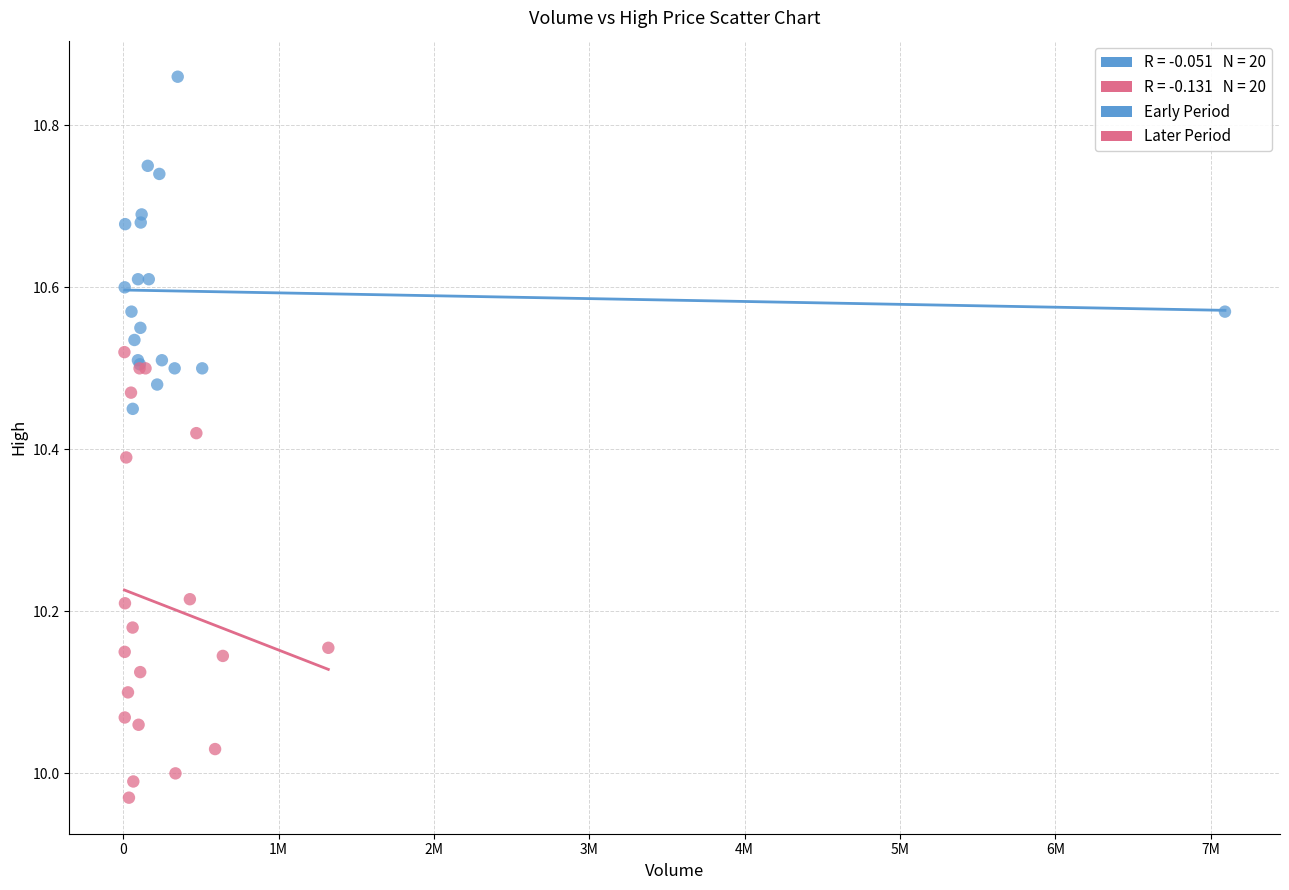

Which series has the largest Y range (max minus min)?

Later Period